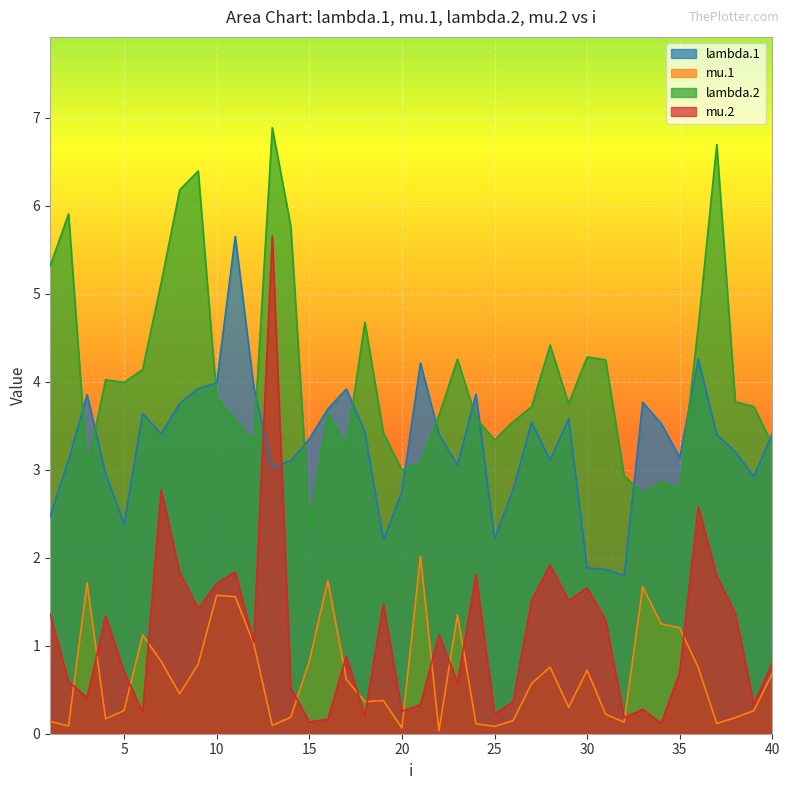

What is the total value across all series at 28?

10.2